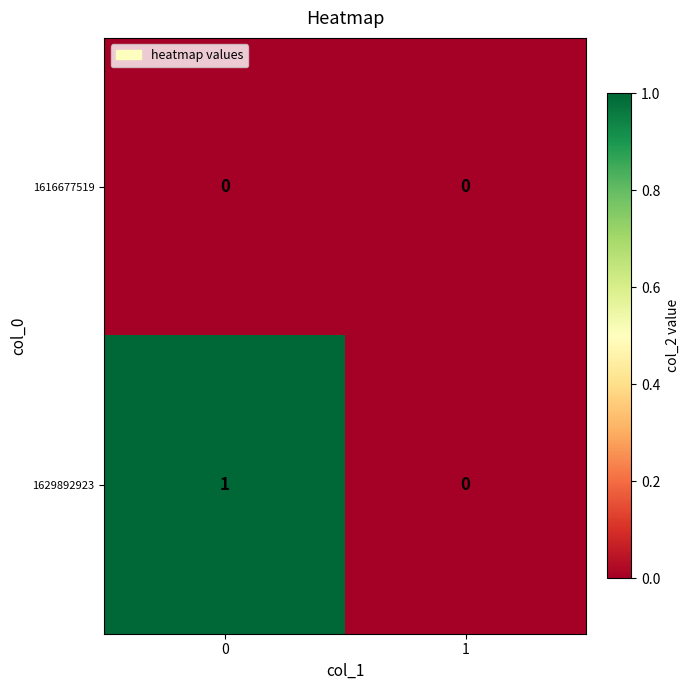

How many categories are shown in the chart?

2